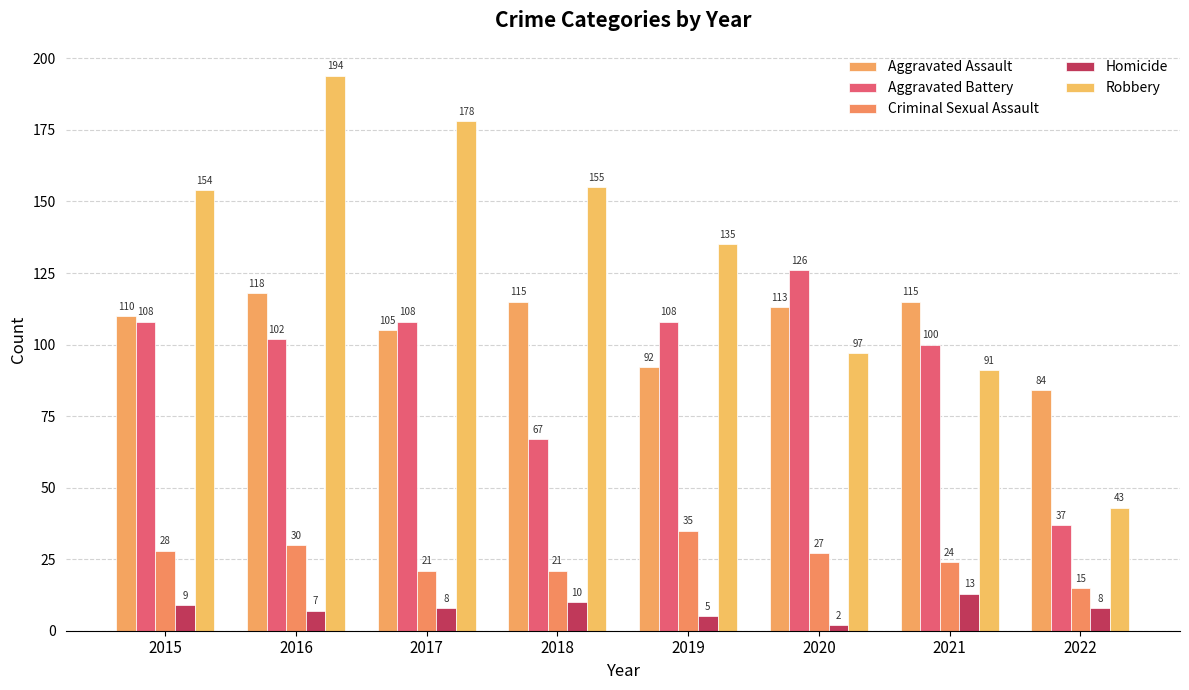

How many groups of bars are there?

8